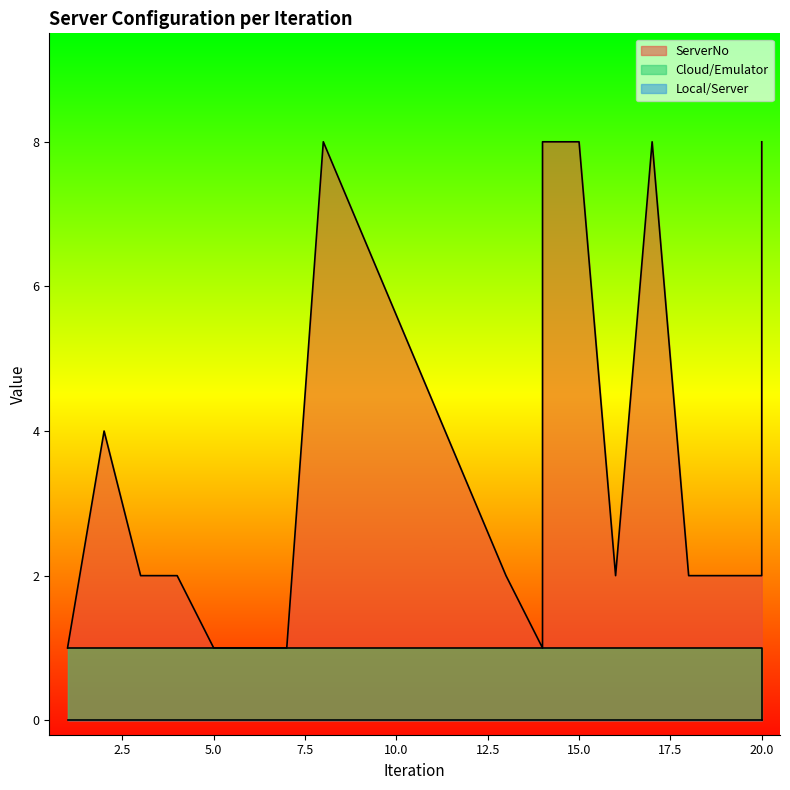

Reading left to right, list all the values displayed in this chart.

ServerNo: 1=1	2=4	3=2	4=2	5=1	6=1	7=1	8=8	13=2	14=1	14=8	15=8	16=2	17=8	18=2	19=2	20=2	20=8
Cloud/Emulator: 1=1	2=1	3=1	4=1	5=1	6=1	7=1	8=1	13=1	14=1	14=1	15=1	16=1	17=1	18=1	19=1	20=1	20=0